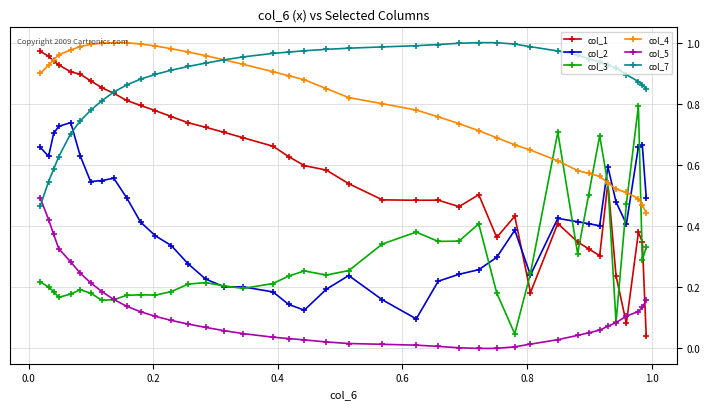

Which series has the largest total across all categories?

col_7